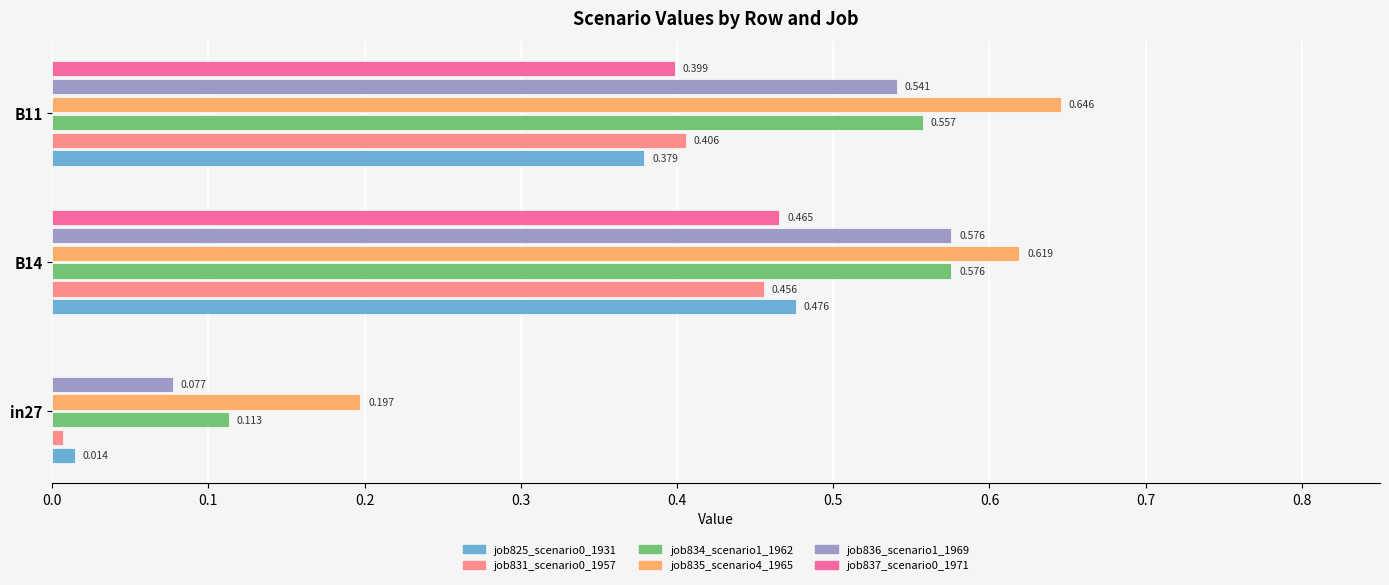

Is the value of job831_scenario0_1957 at in27 greater than the value of job834_scenario1_1962 at B11?

No